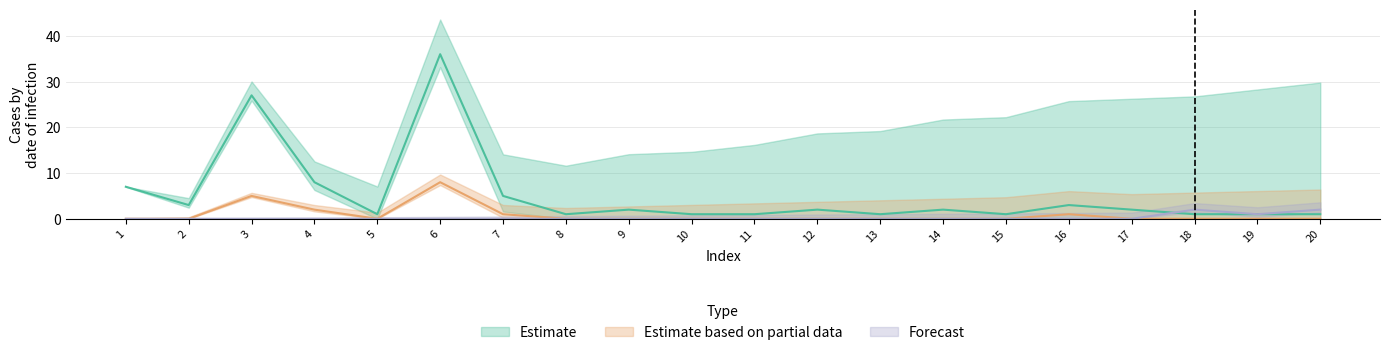

How many series are shown in this chart?

3